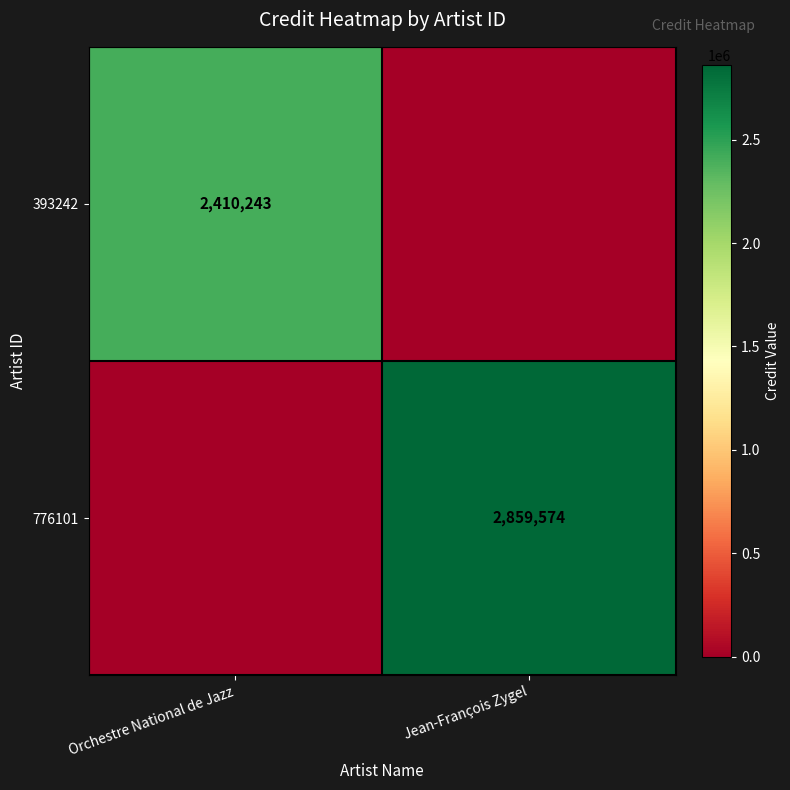

True or false: 393242 has a value of 1229493 at Orchestre National de Jazz.

False